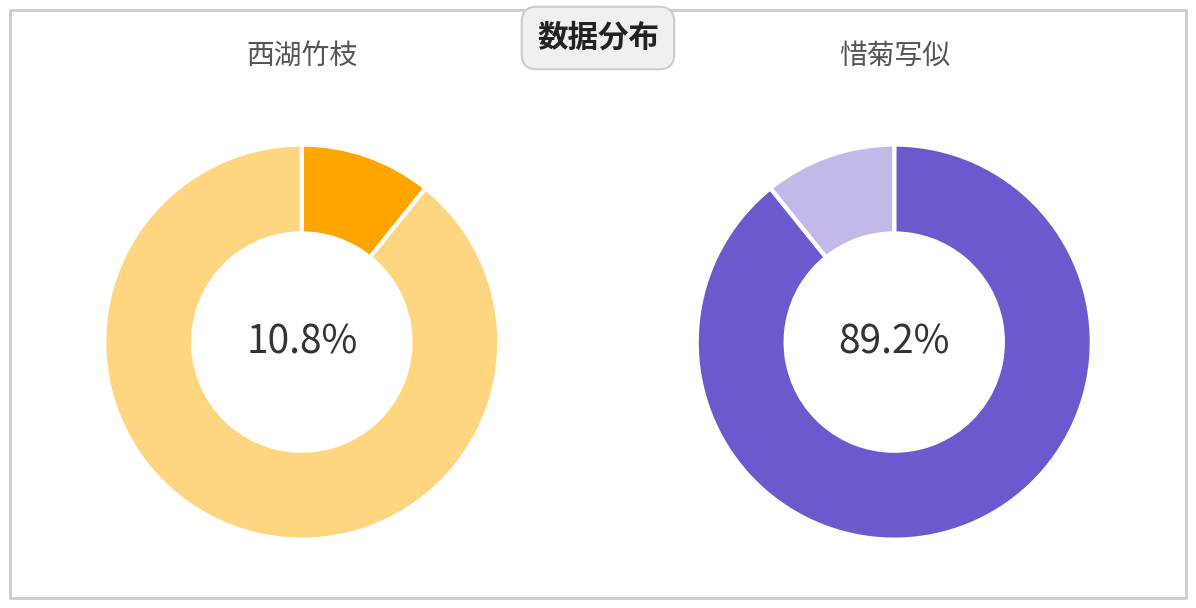

To the nearest percent, what is the difference between the 西湖竹枝·美人绝似董娇饶 and 惜菊写似董良谟 slice percentages?

78%